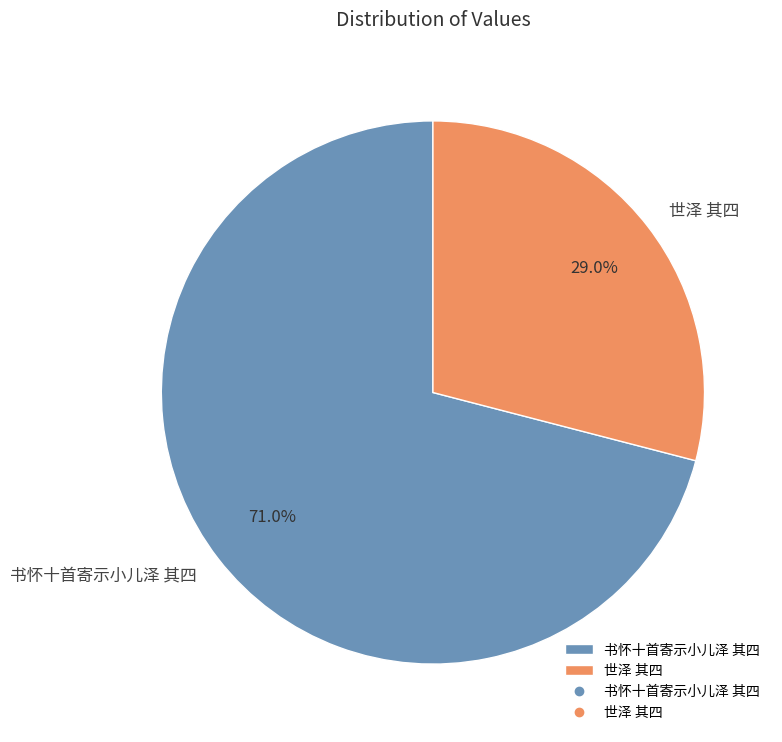

How many segments does this pie chart have?

2